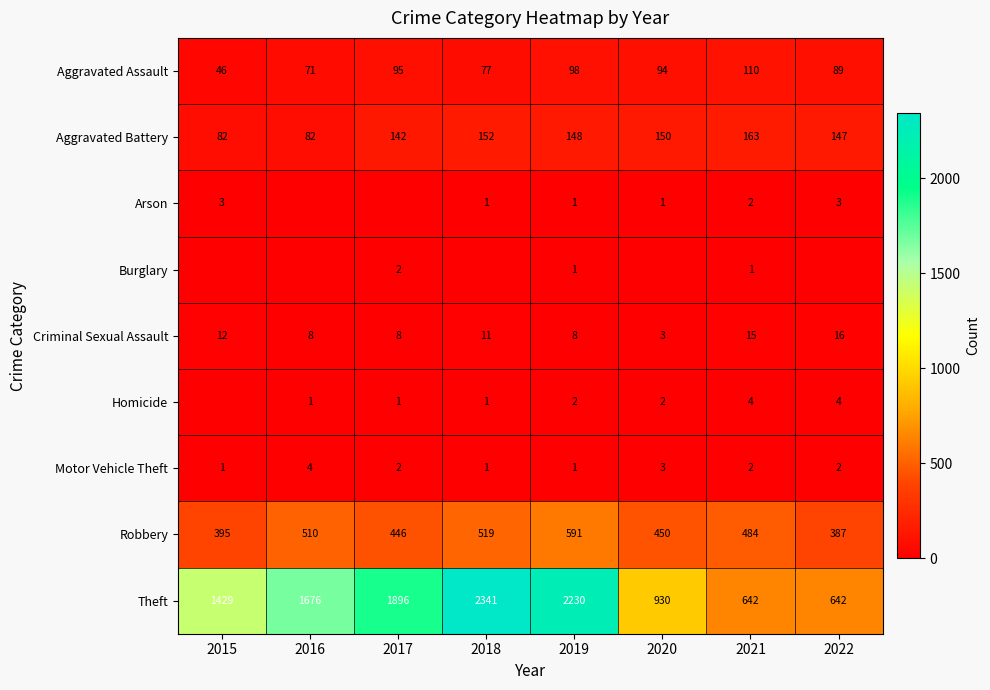

List the labels in order of Motor Vehicle Theft value, smallest first.

2015, 2018, 2019, 2017, 2021, 2022, 2020, 2016